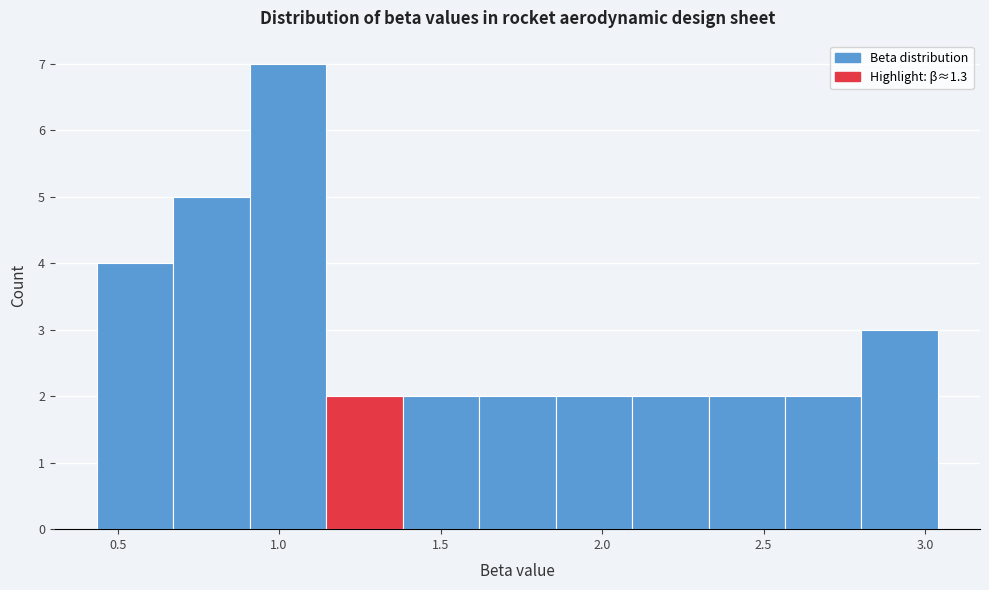

Reading left to right, transcribe this chart: for each bar, give the range it covers on the x-axis and its height. Neither the bar edges nor the heights are printed on the chart, so give them approximately, as read against the axes.

0.45 to 0.65: 4
0.65 to 0.90: 5
0.90 to 1.15: 7
1.15 to 1.40: 2
1.40 to 1.60: 2
1.60 to 1.85: 2
1.85 to 2.10: 2
2.10 to 2.35: 2
2.35 to 2.55: 2
2.55 to 2.80: 2
2.80 to 3.05: 3